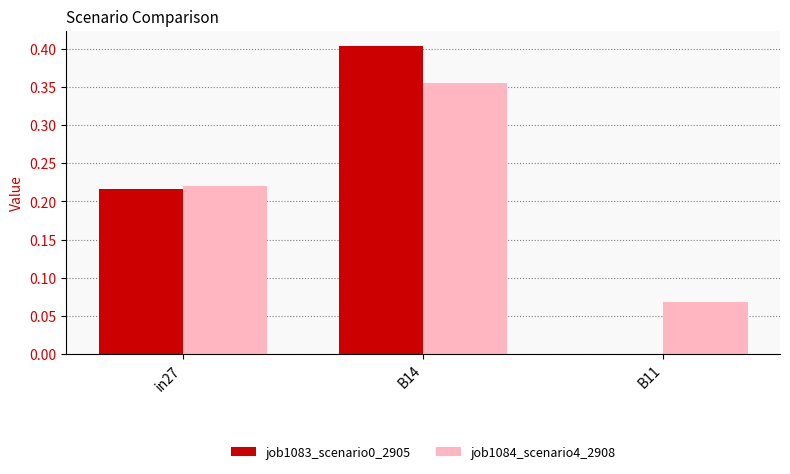

How many groups of bars are there?

3